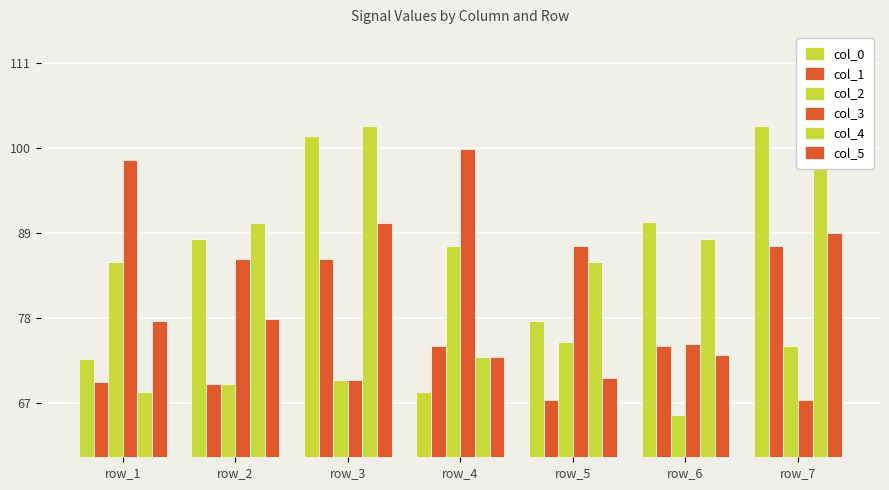

How many values in the col_4 series are below 88?

3